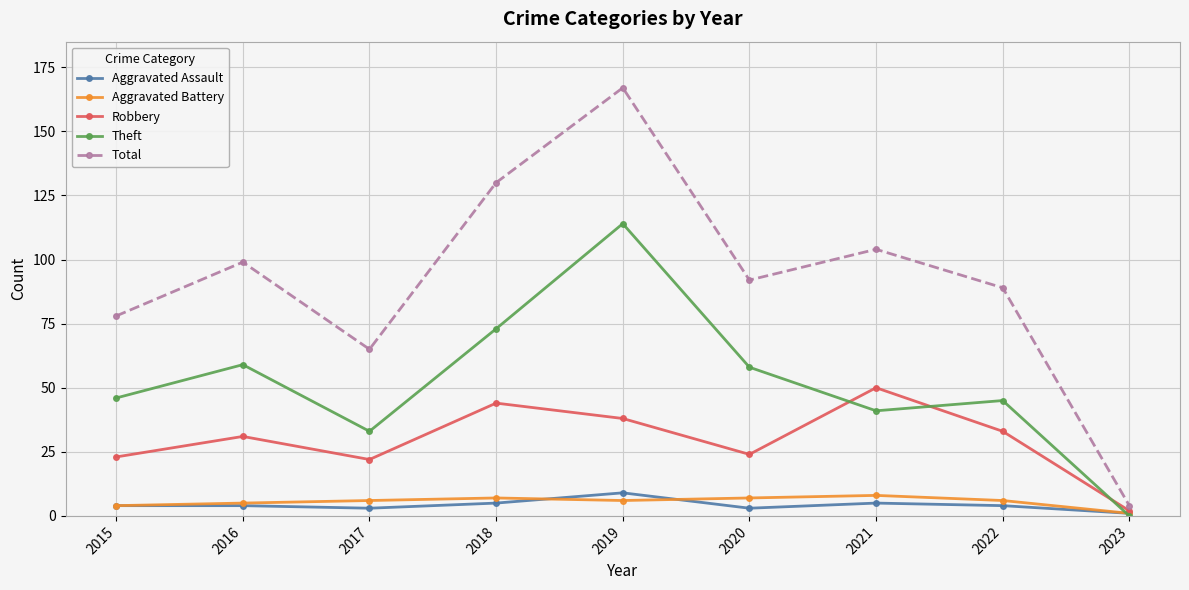

How many interior local peaks does the Total series have?

3